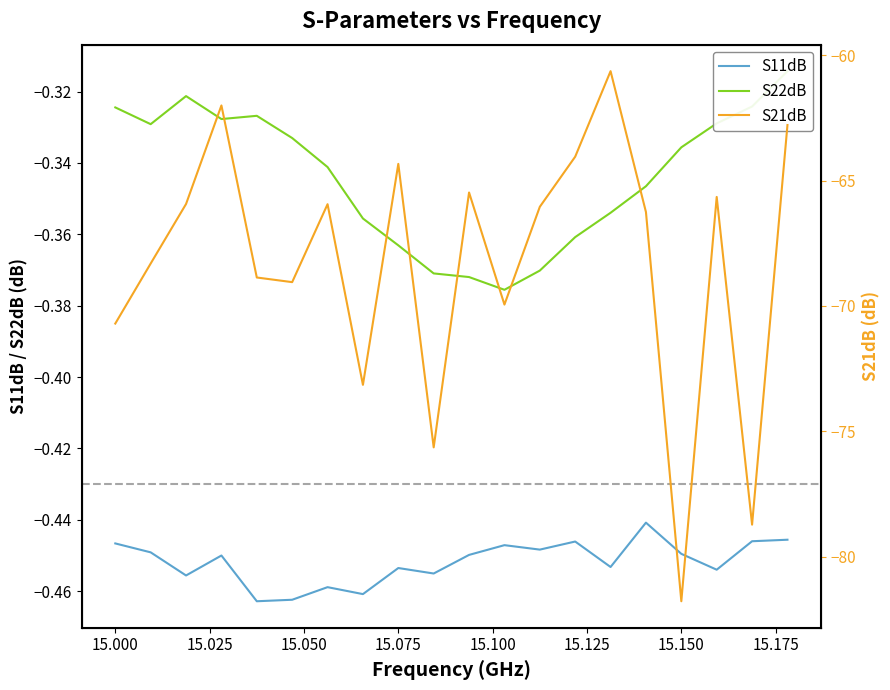

Which category has the lowest value across all series?

15.150